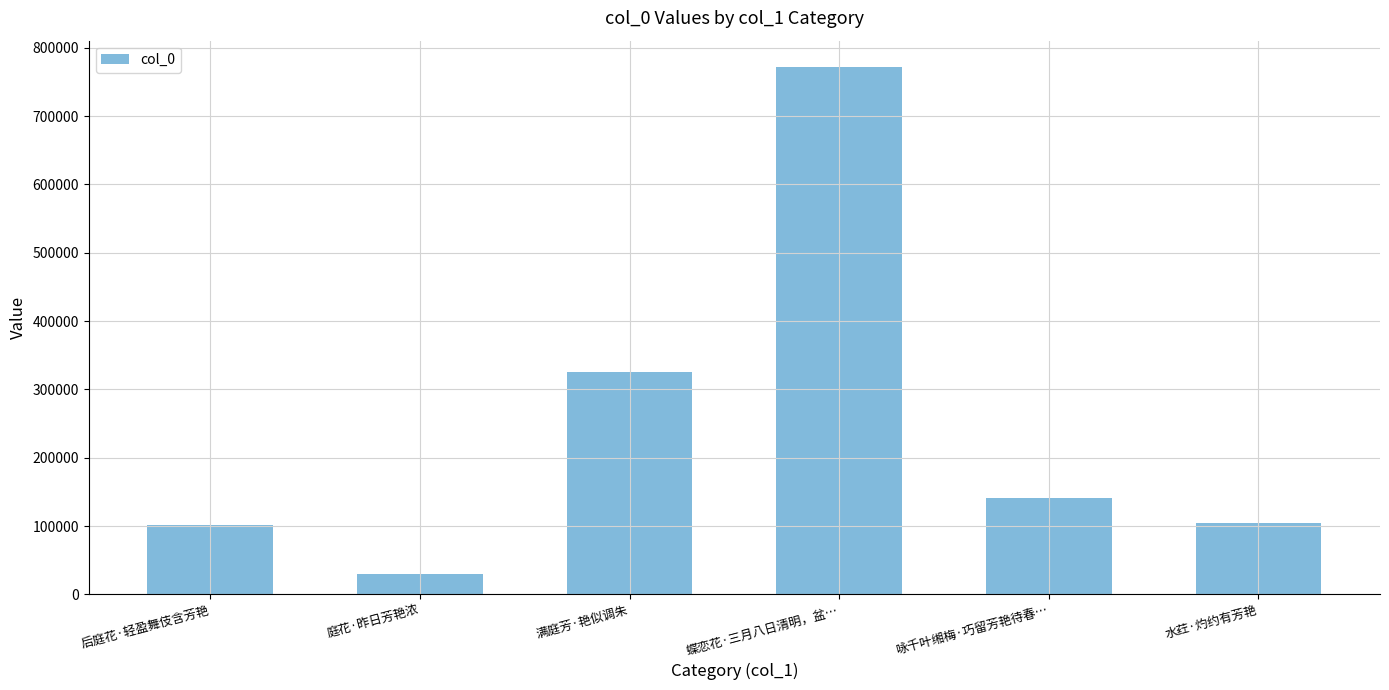

How many values are below 141021?

3